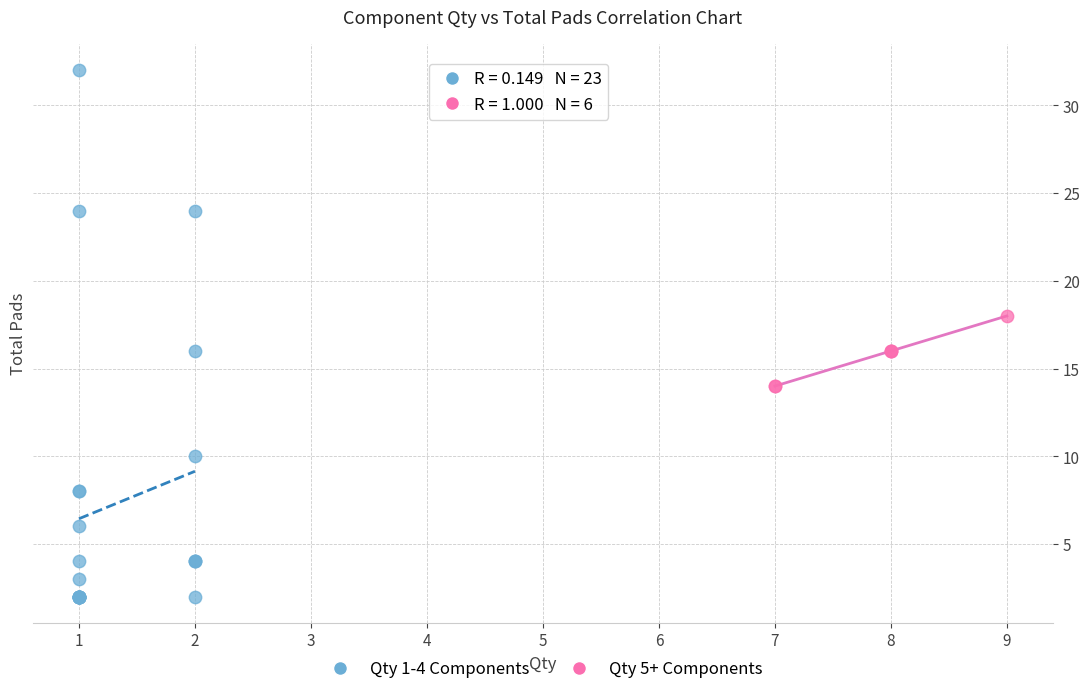

Which series has the largest Y range (max minus min)?

Qty 1-4 Components